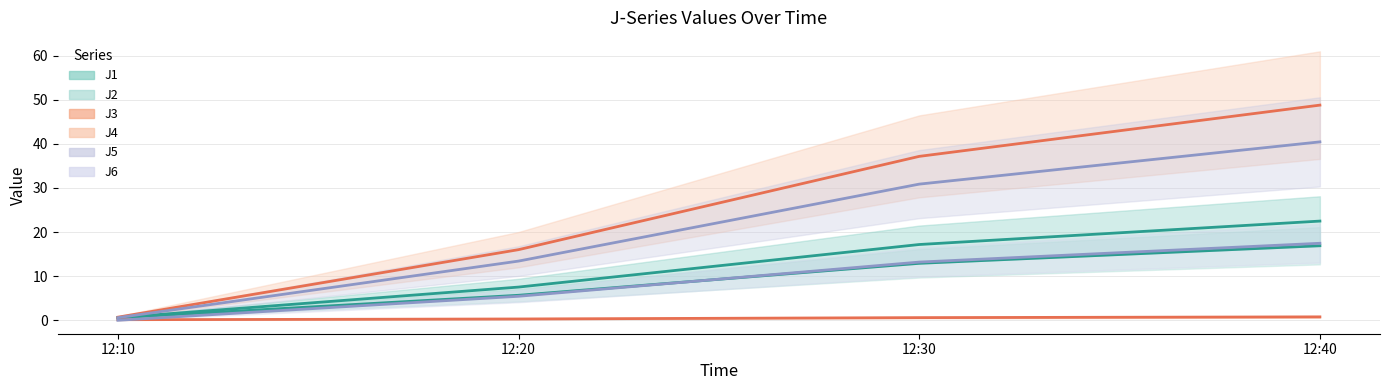

What is the value of the J5 point at the 3rd from the left?

30.9